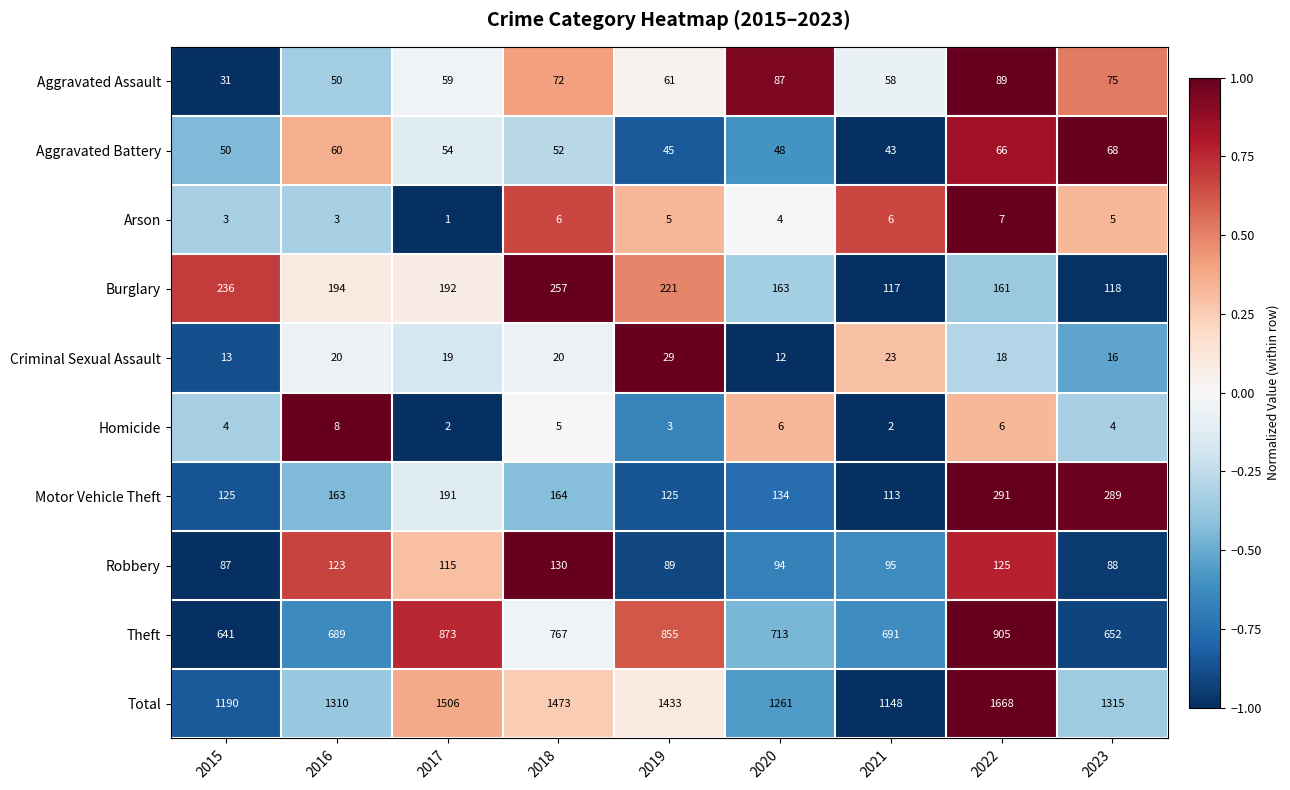

Which series changed the most between 2021 and 2022?

Total